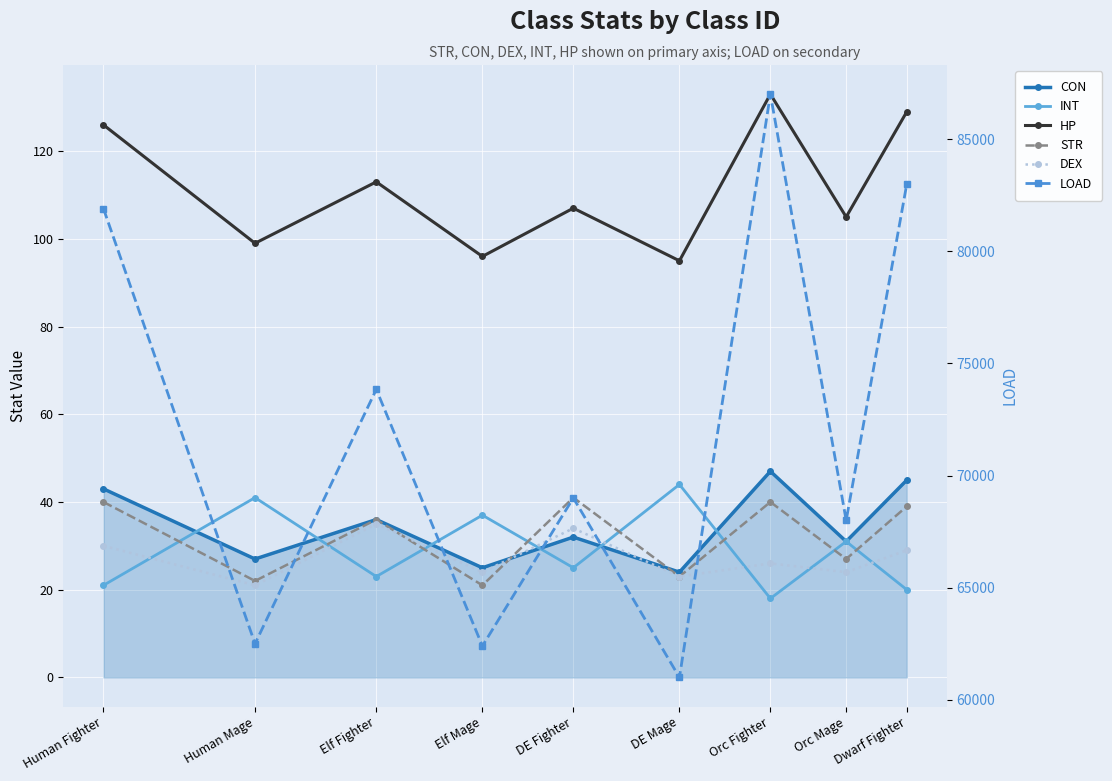

At which label does HP reach its minimum?

DE Mage